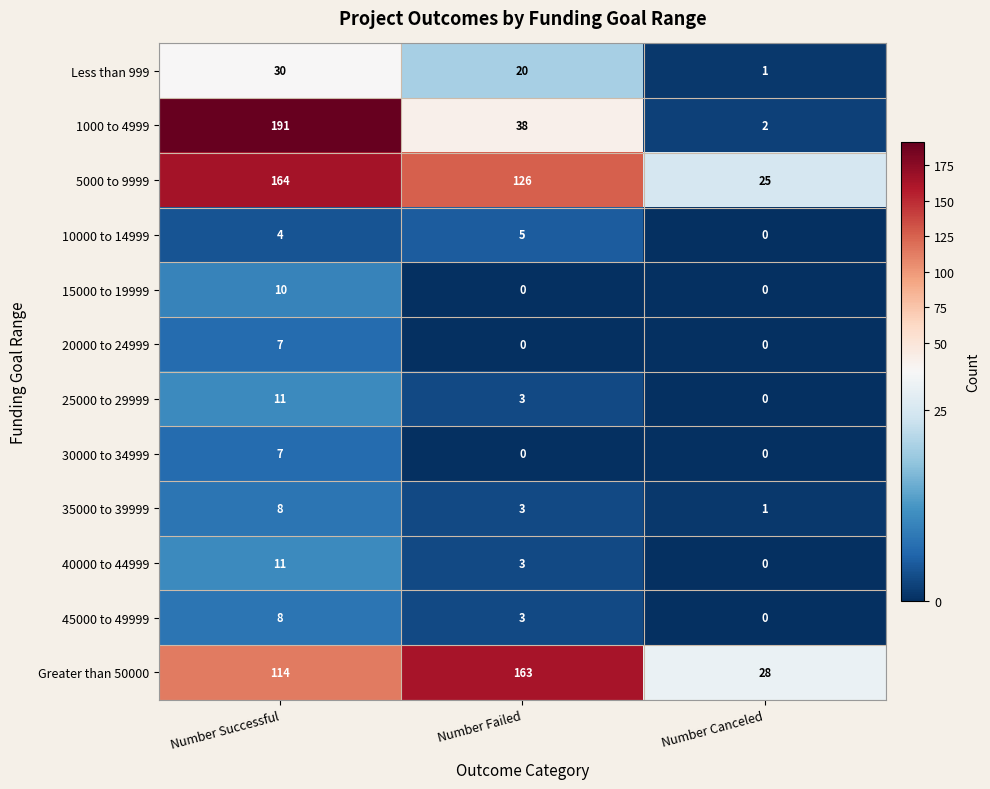

List the labels in order of 10000 to 14999 value, largest first.

Number Failed, Number Successful, Number Canceled